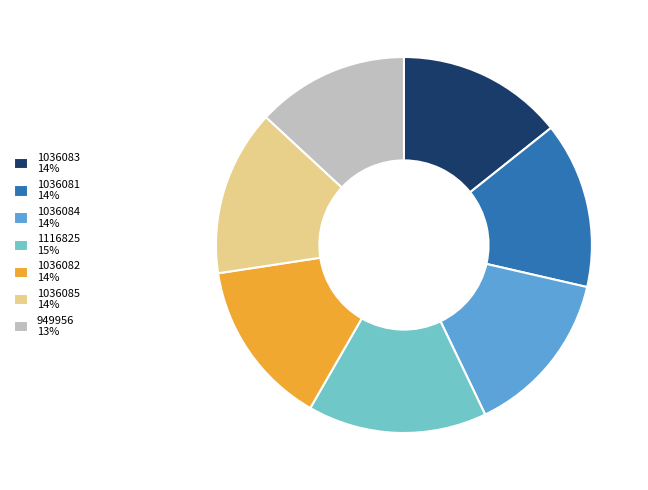

Is it true that 1116825 15% is 15% of the pie?

True